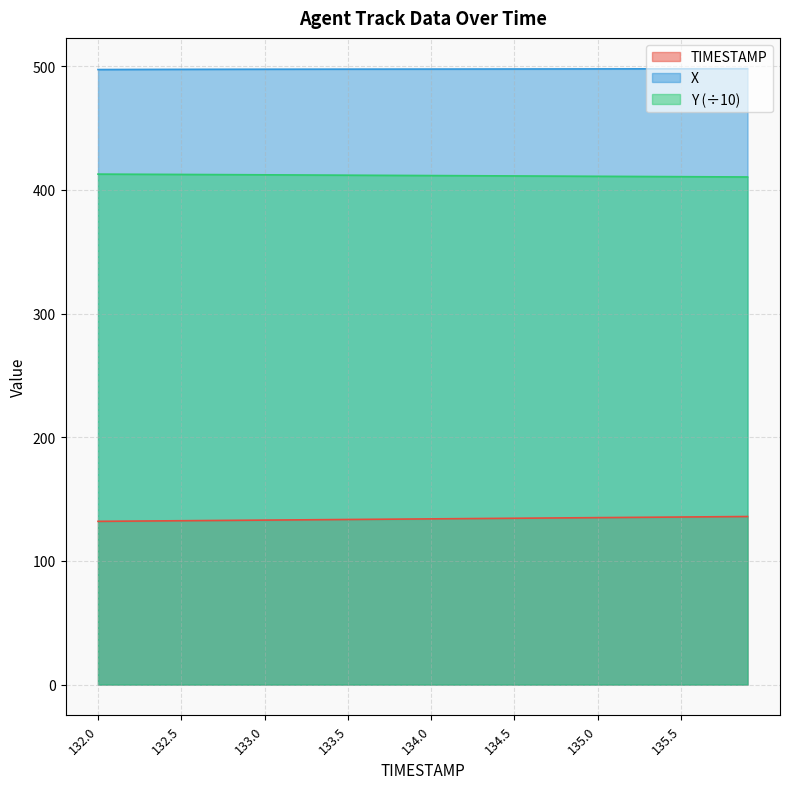

What is the greatest value displayed?

498.1